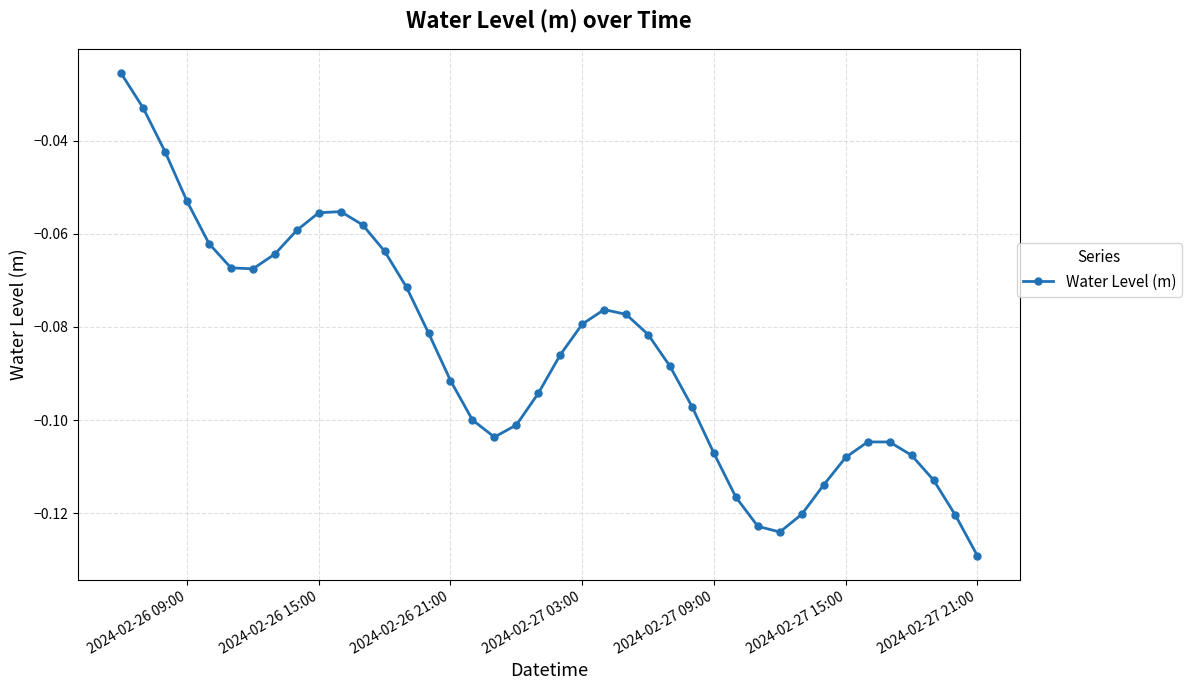

How many interior local peaks (higher than both neighbors) does the data have?

3